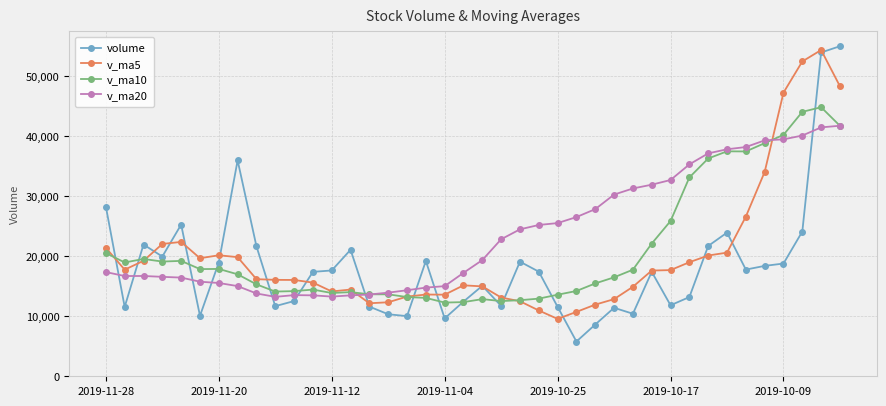

What is the value of the v_ma5 point at the 19th from the left?

13584.2